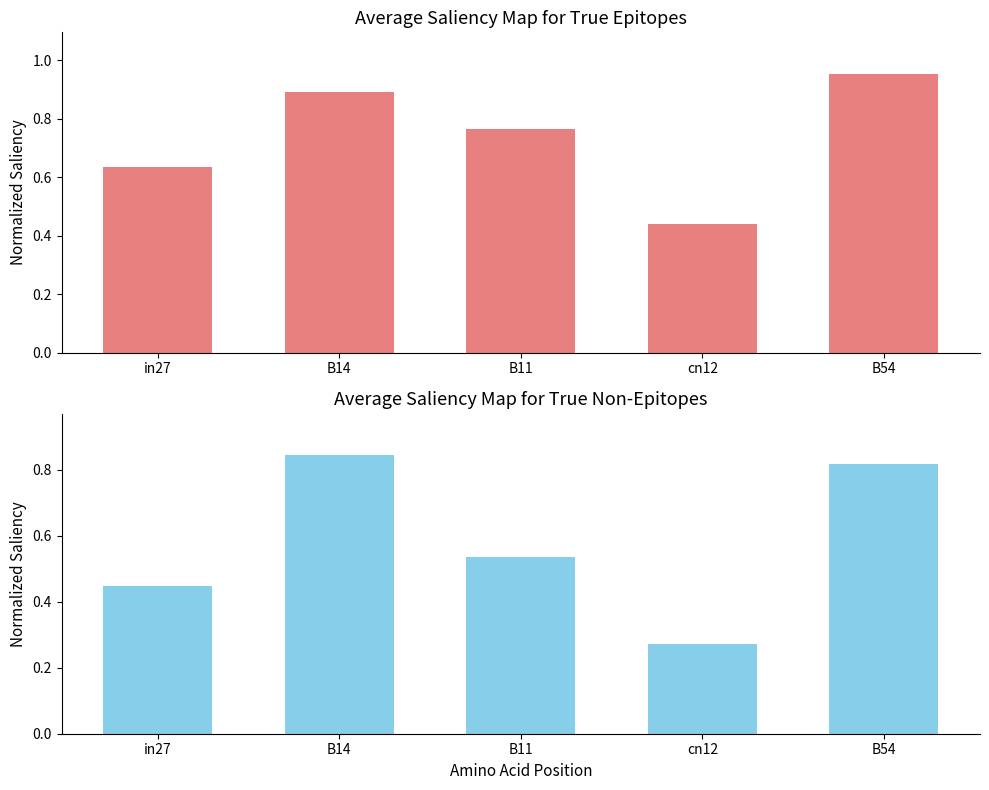

What is the label of the 4th bar from the left?

cn12